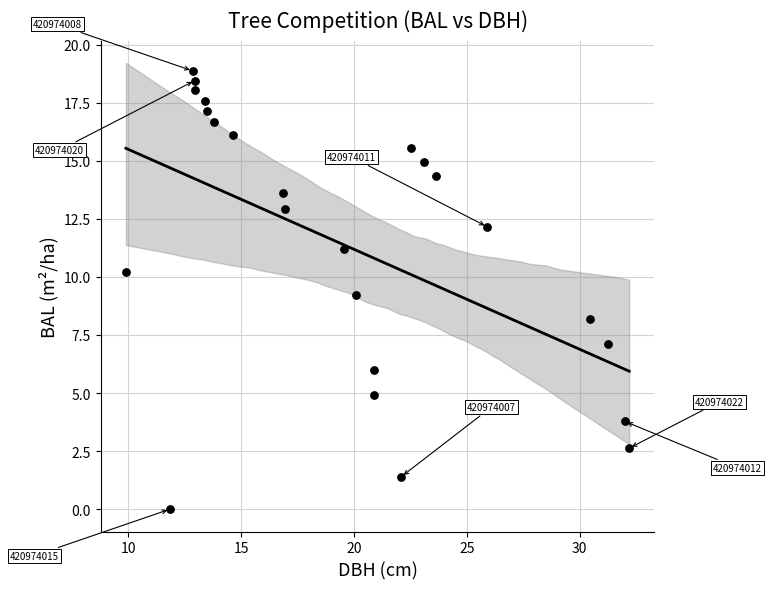

What is the range of X values (max minus min)?

22.3